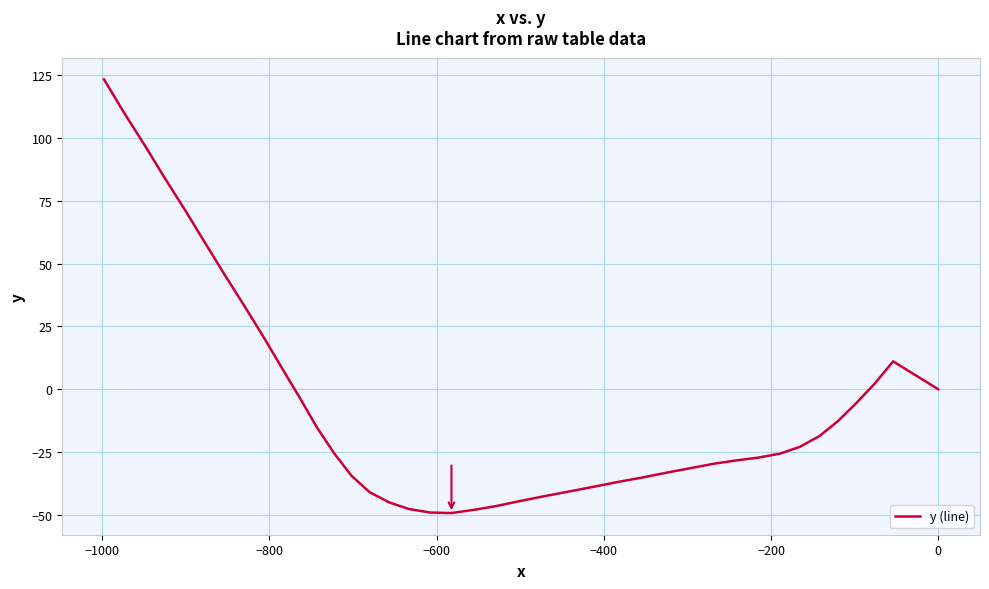

What is the greatest value displayed?

123.2